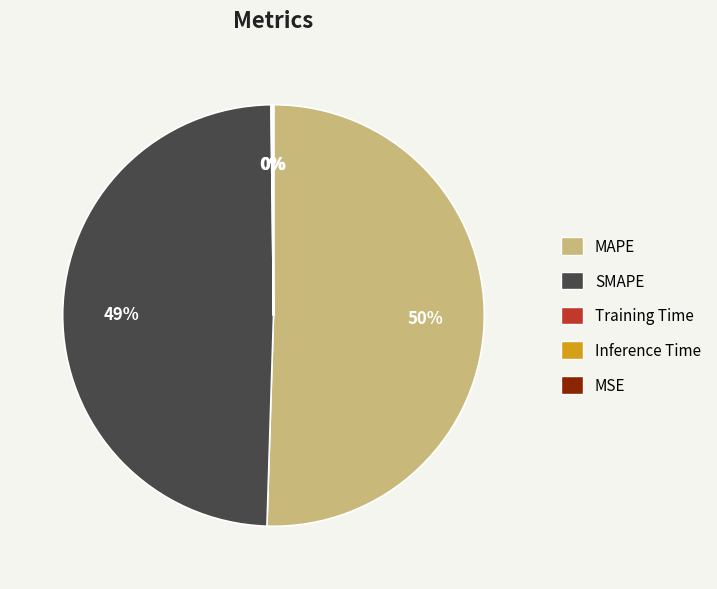

Which slice is the largest?

MAPE